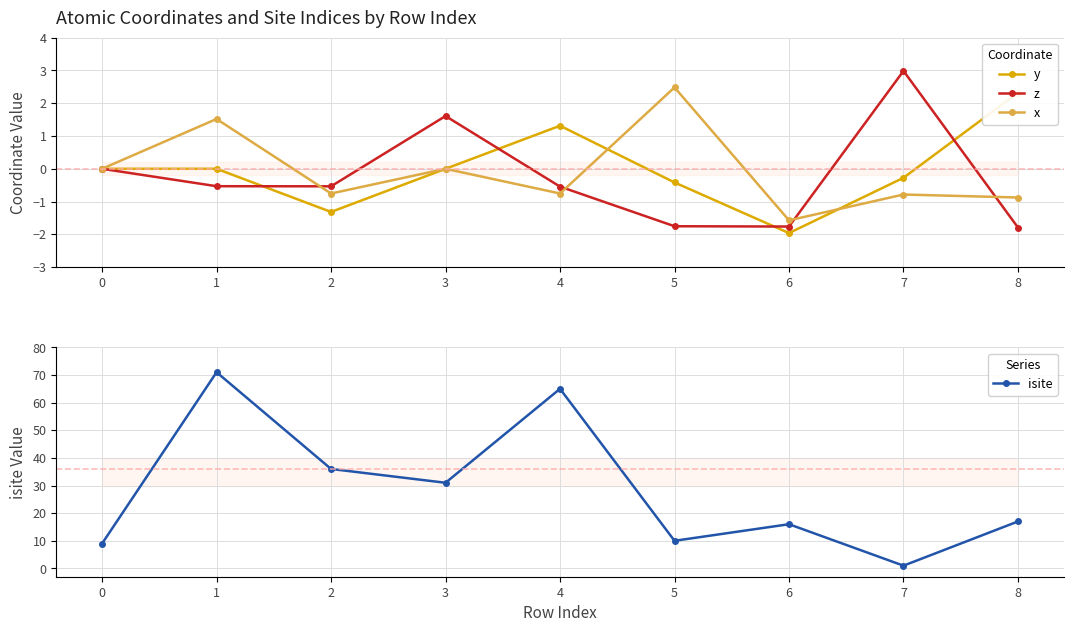

List the labels in order of isite value, smallest first.

7, 0, 5, 6, 8, 3, 2, 4, 1